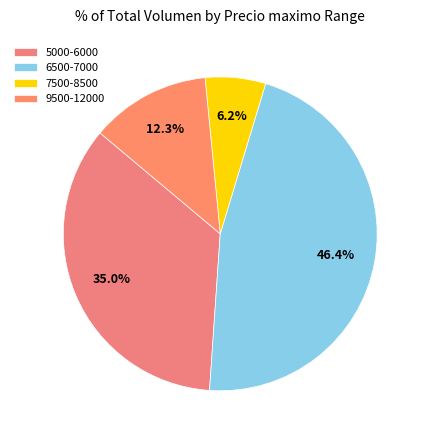

How many slices are in this pie chart?

4